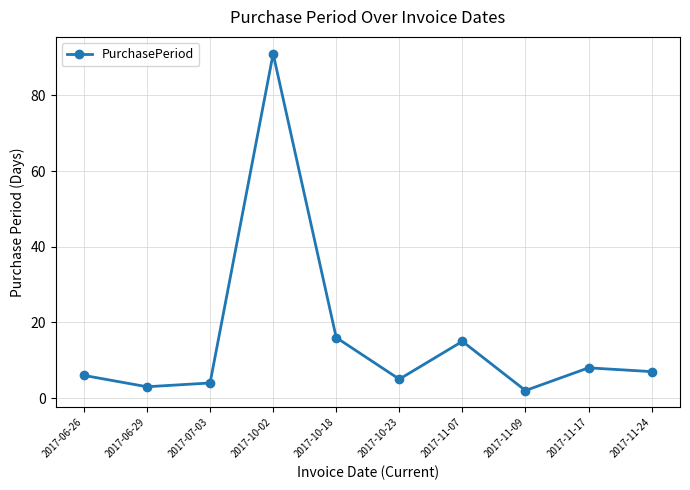

List the labels in order of value, smallest first.

2017-11-09, 2017-06-29, 2017-07-03, 2017-10-23, 2017-06-26, 2017-11-24, 2017-11-17, 2017-11-07, 2017-10-18, 2017-10-02